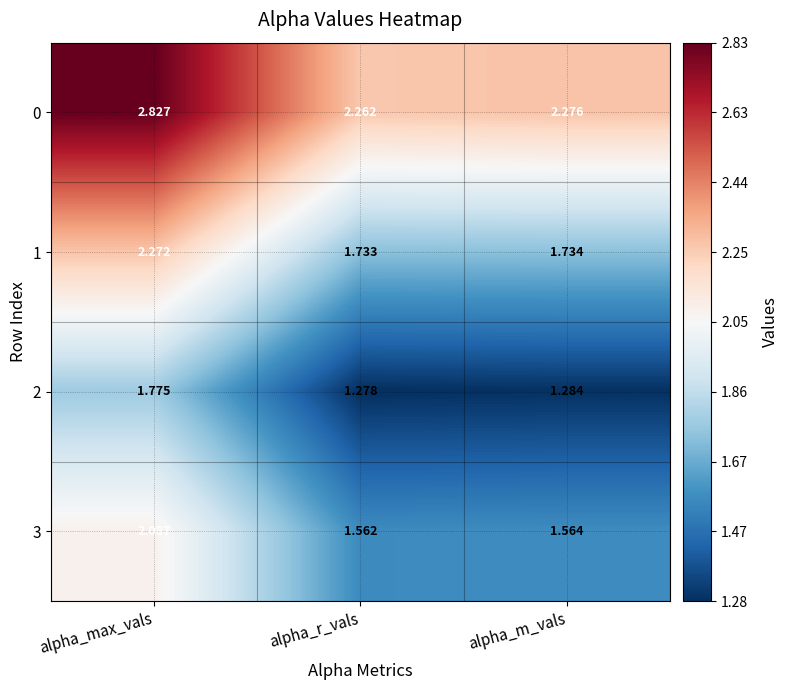

At alpha_r_vals, list the series in order from smallest to largest.

2, 3, 1, 0